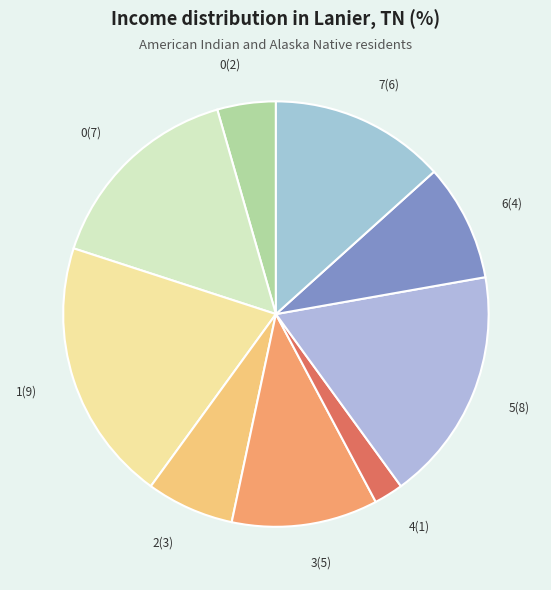

How many slices are in this pie chart?

9